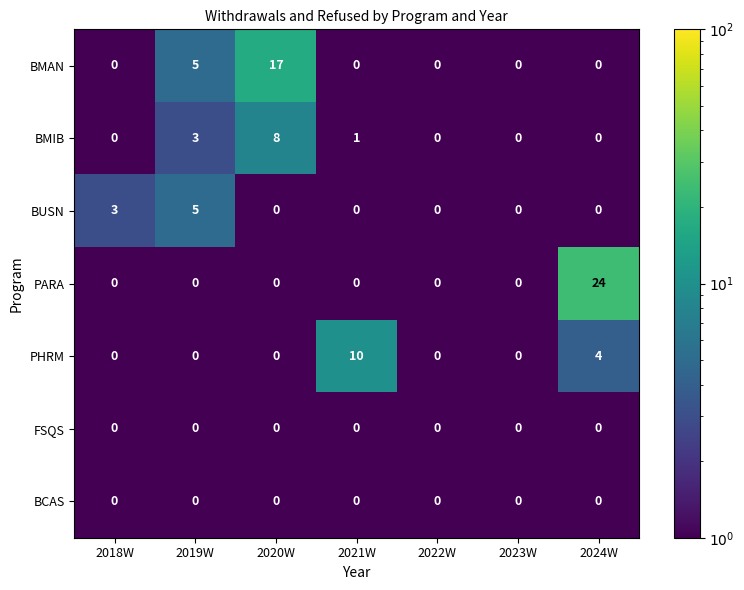

What is the average value of the PARA series?

3